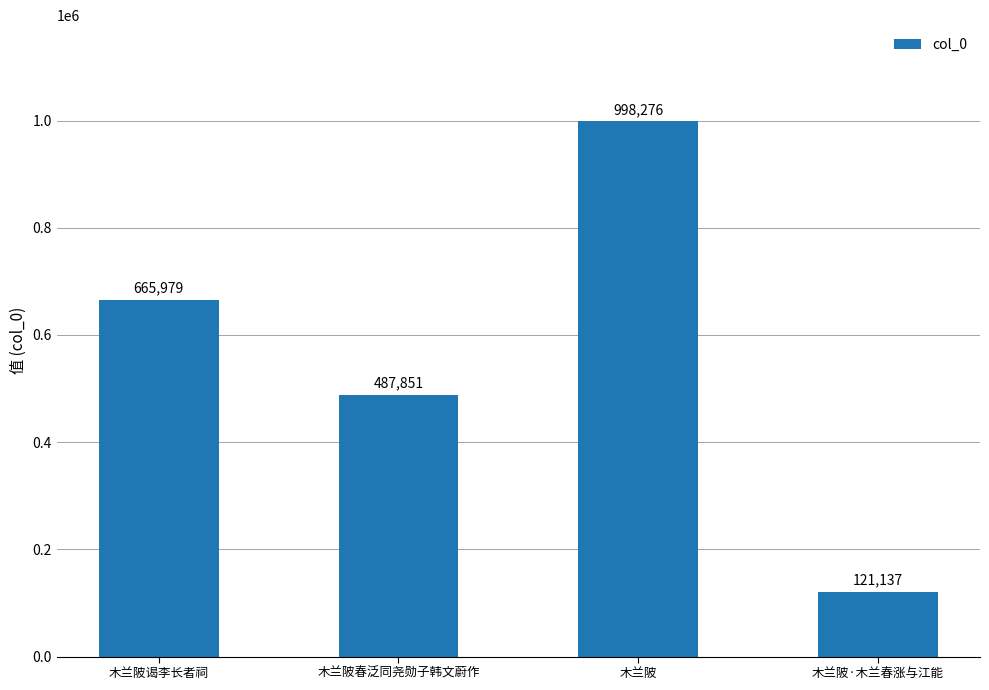

What is the label of the 3rd bar from the right?

木兰陂春泛同尧勋子韩文蔚作